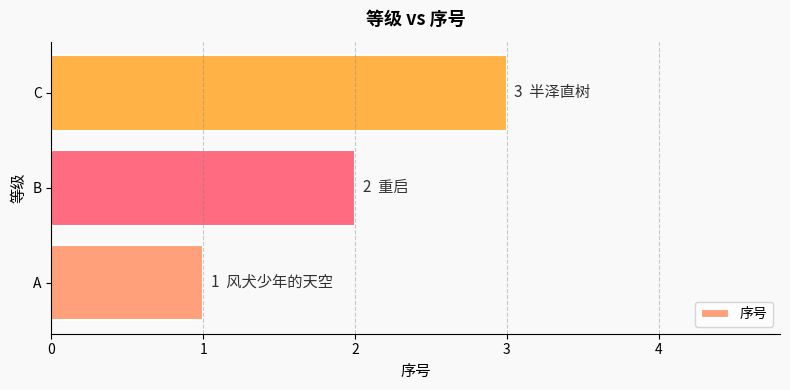

True or false: the data shows 1 at A.

True